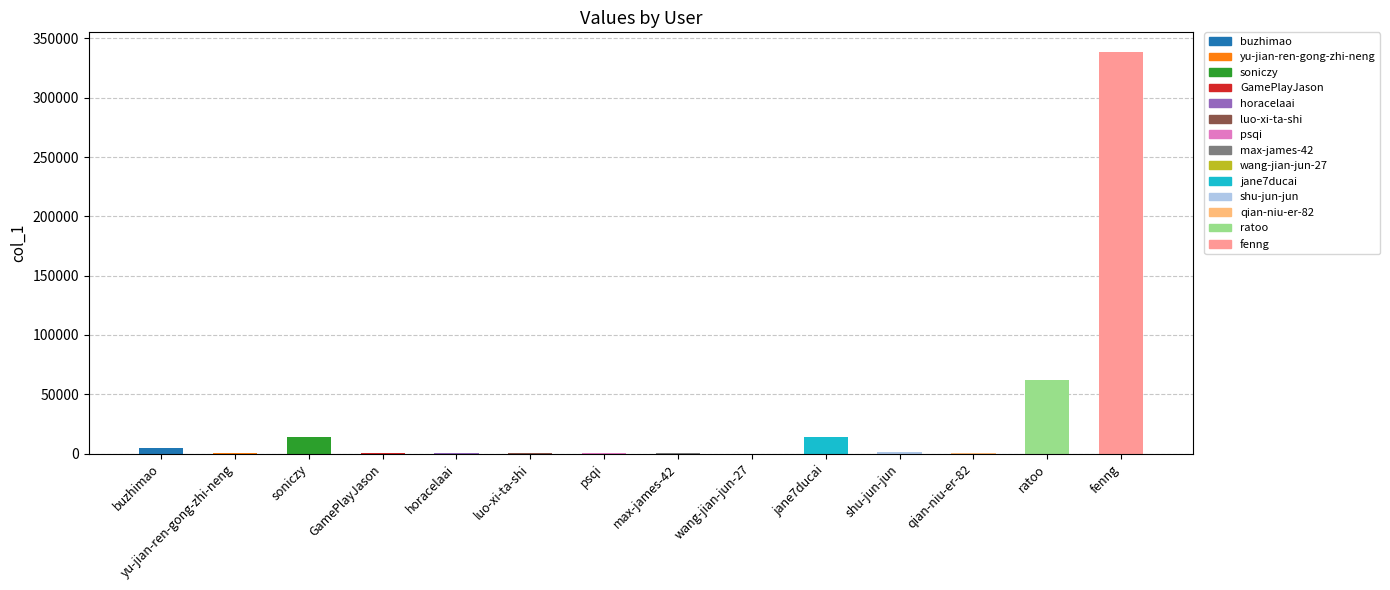

True or false: the data shows 518763 at fenng.

False